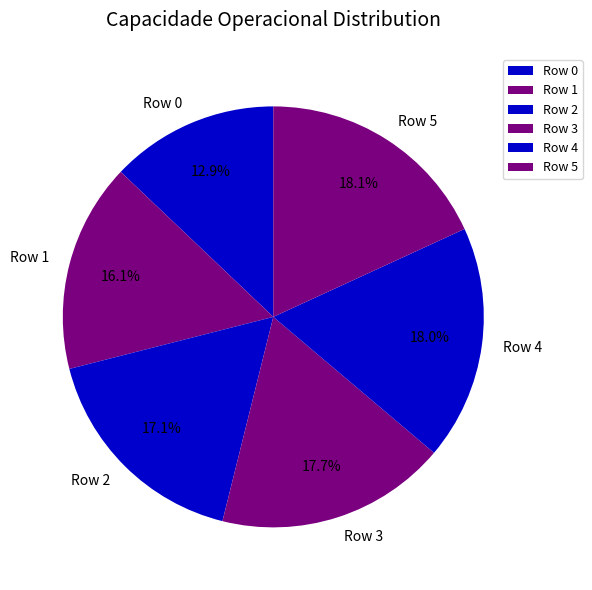

How many segments does this pie chart have?

6